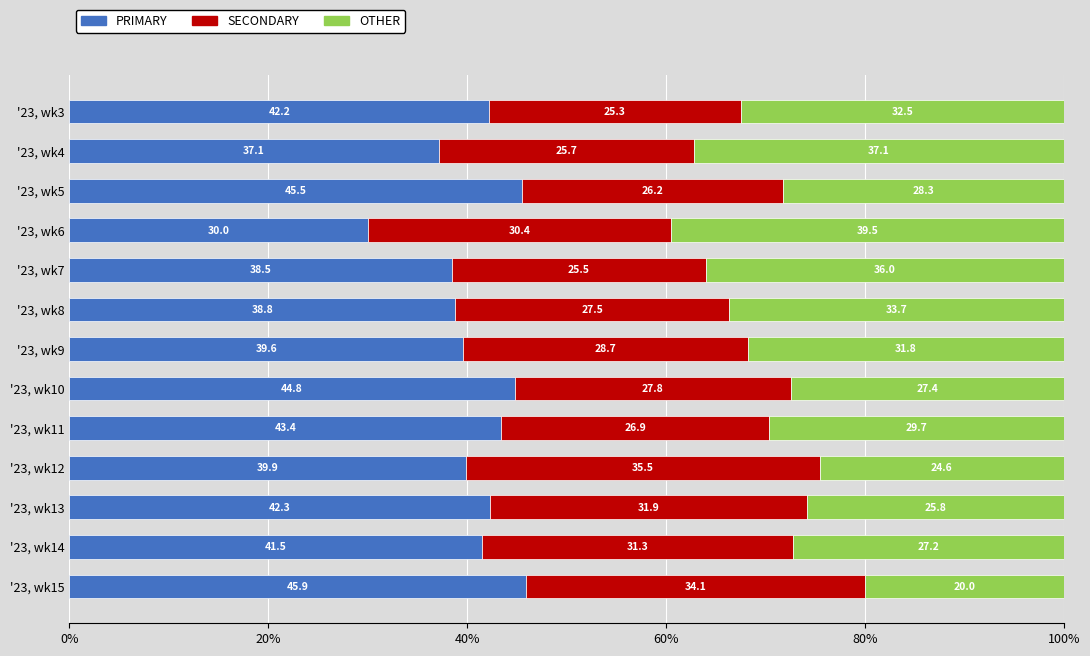

True or false: PRIMARY has a value of 43.4 at '23, wk11.

True